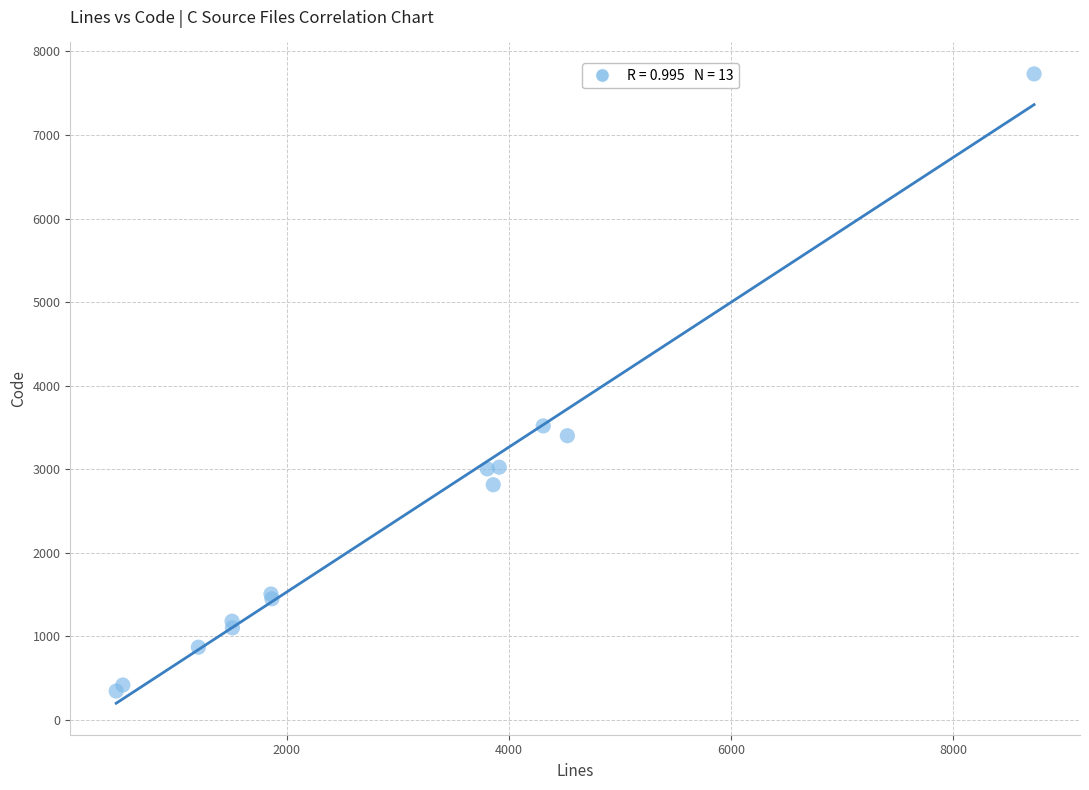

What Y value in the scatter plot is closest to 4038?

3518